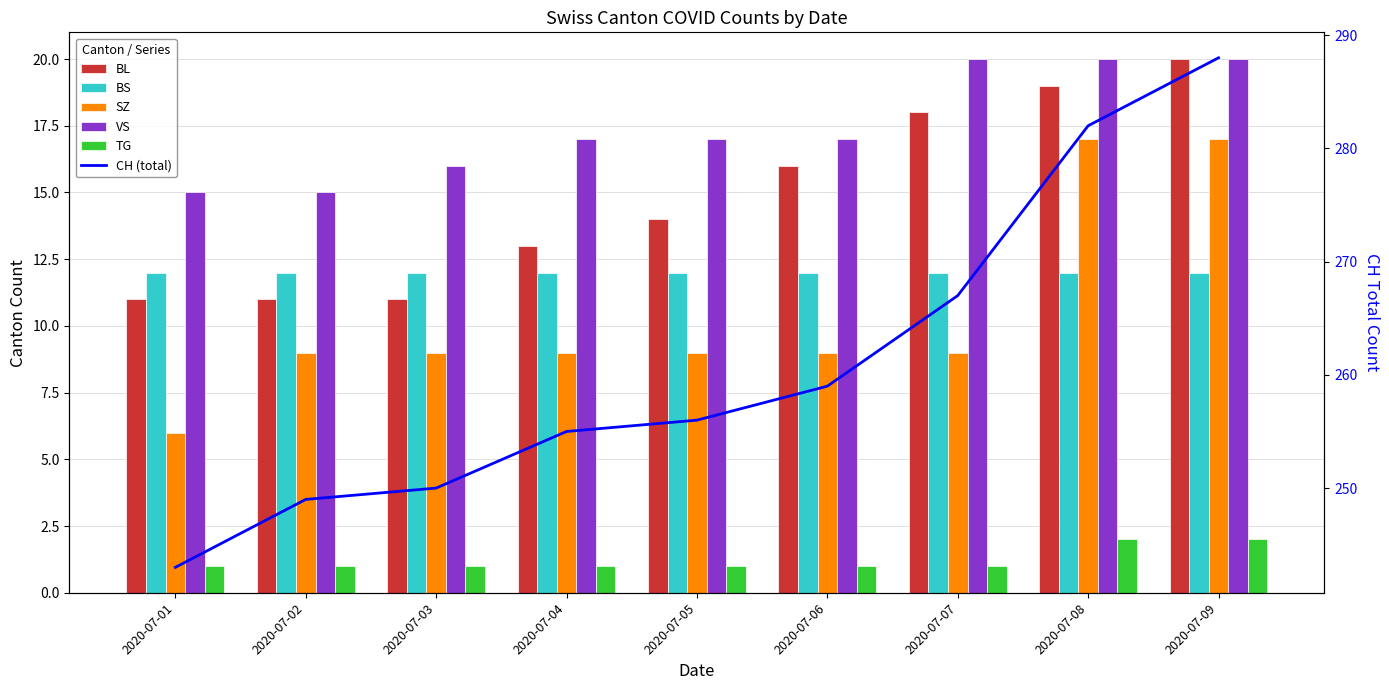

The value of BS at 2020-07-03 is 12. True or false?

True